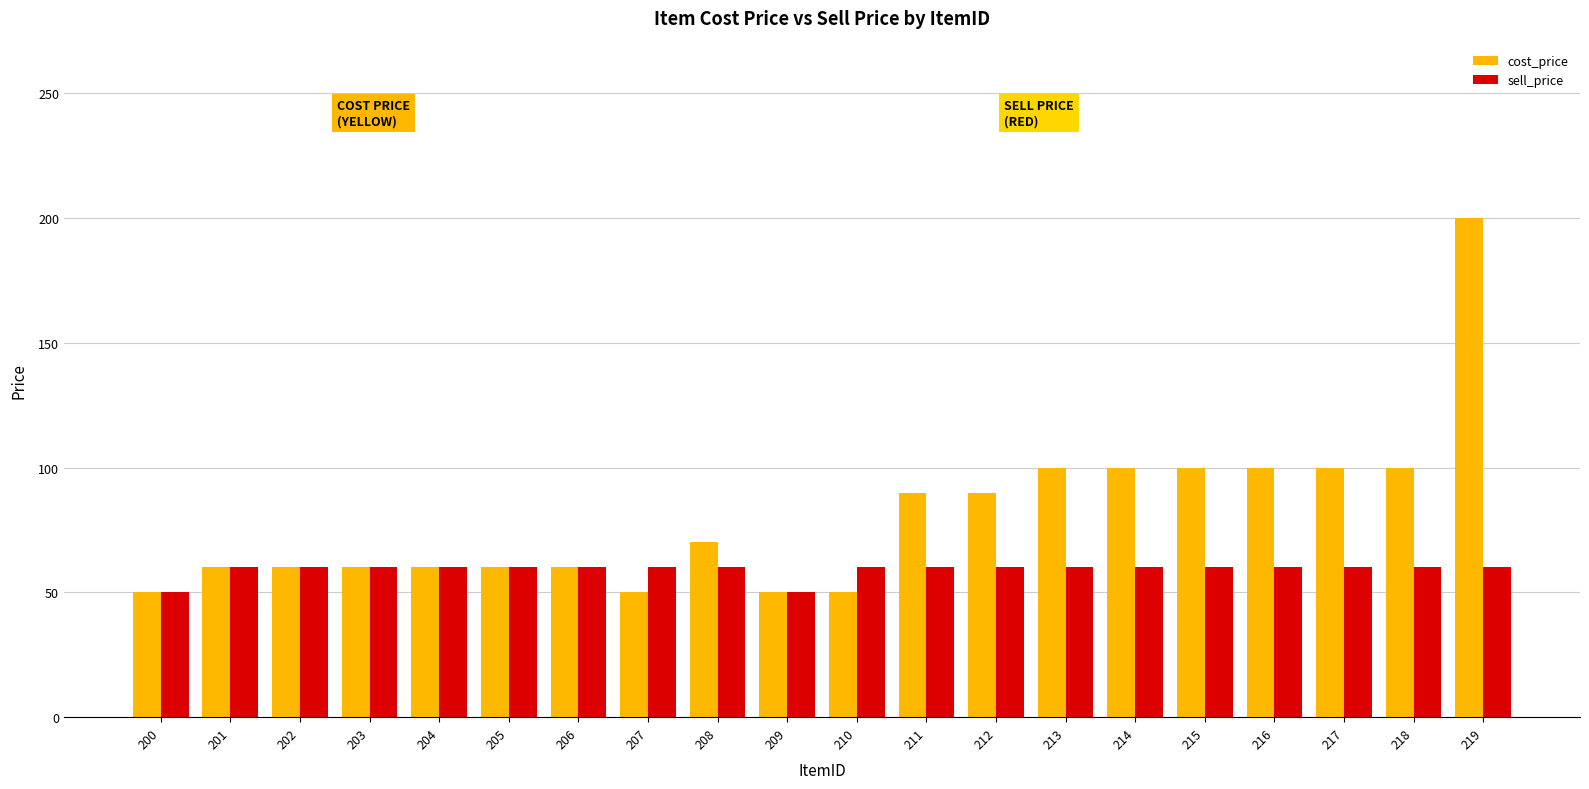

True or false: cost_price has a value of 60 at 203.

True